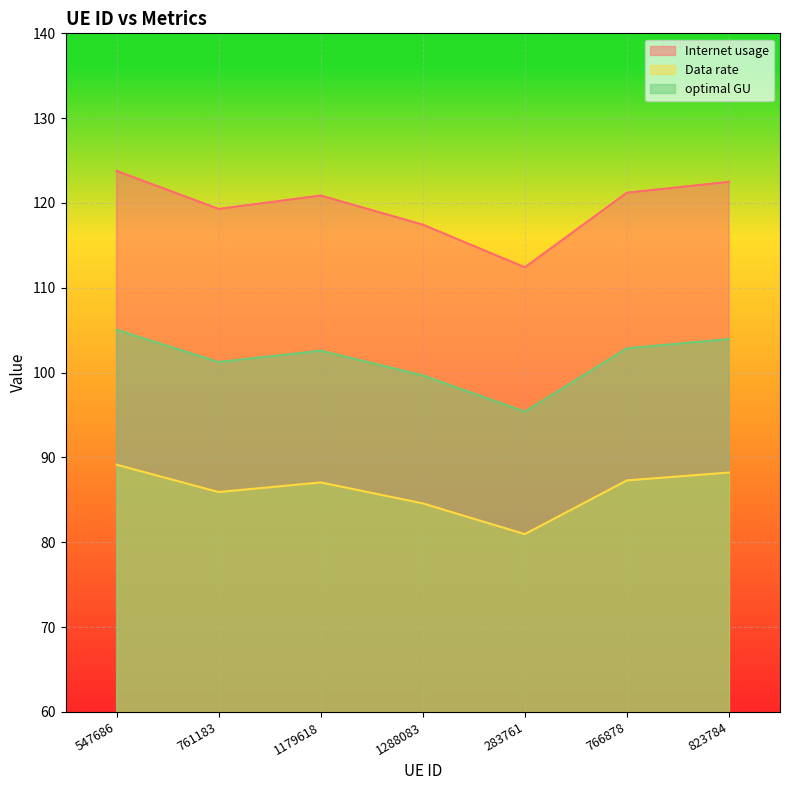

Reading left to right, extract all data points from this chart.

Internet usage: 547686=123.8	761183=119.3	1179618=120.9	1288083=117.4	283761=112.4	766878=121.2	823784=122.5
Data rate: 547686=89.2	761183=85.9	1179618=87.1	1288083=84.6	283761=81.0	766878=87.3	823784=88.2
optimal GU: 547686=105.0	761183=101.2	1179618=102.6	1288083=99.7	283761=95.4	766878=102.9	823784=104.0